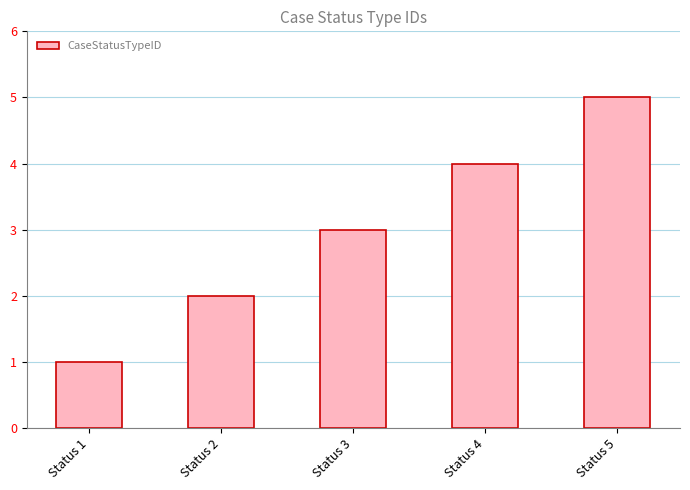

Which category has the highest value across all series?

Status 5